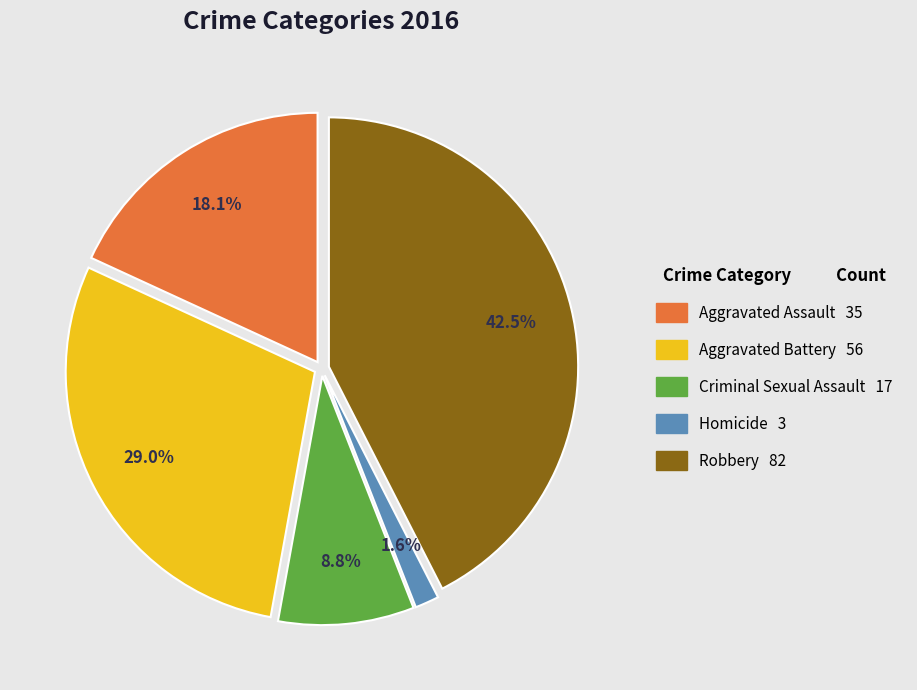

Combined, do Aggravated Assault and Criminal Sexual Assault account for over 50%?

No